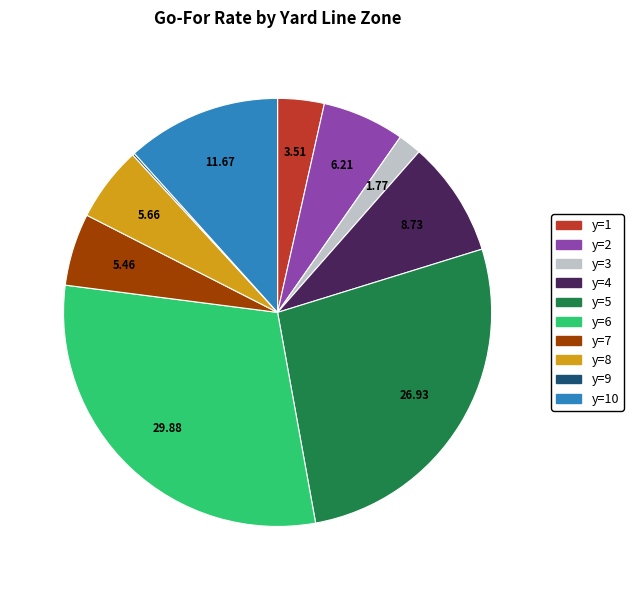

Combined, do y=10 and y=7 account for over 50%?

No